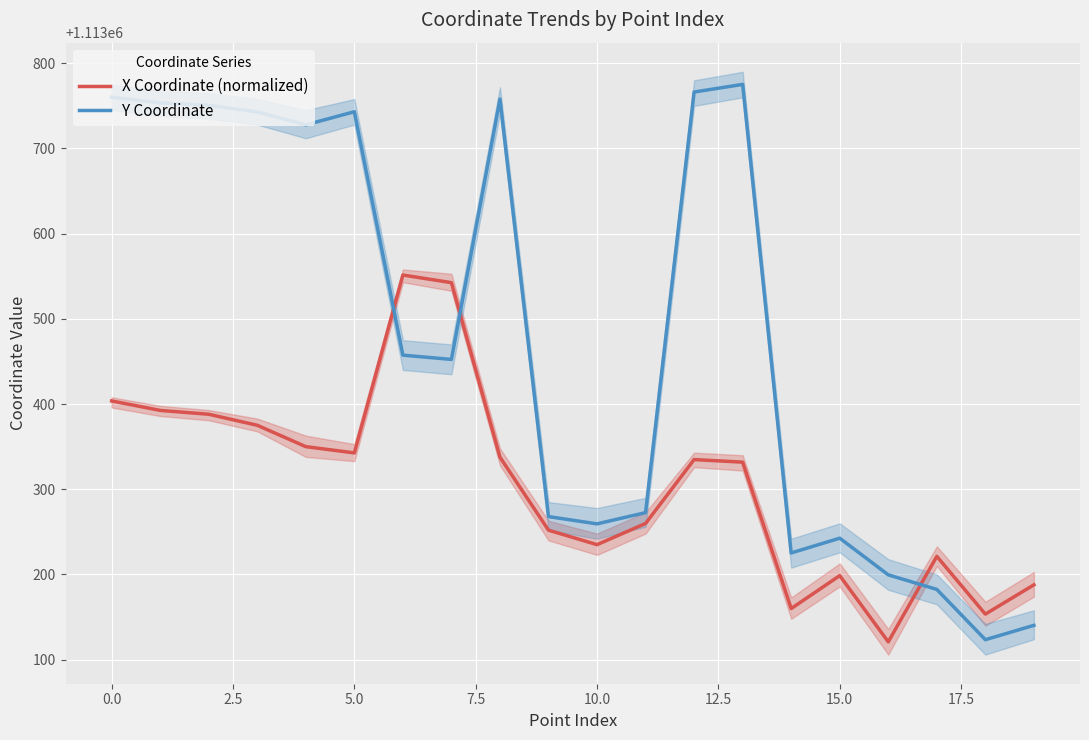

How many lines are shown in the chart?

2